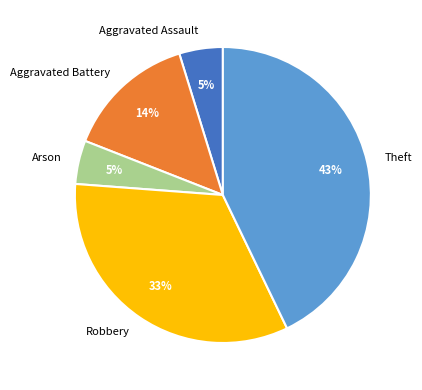

Which has a higher value, Arson or Theft?

Theft